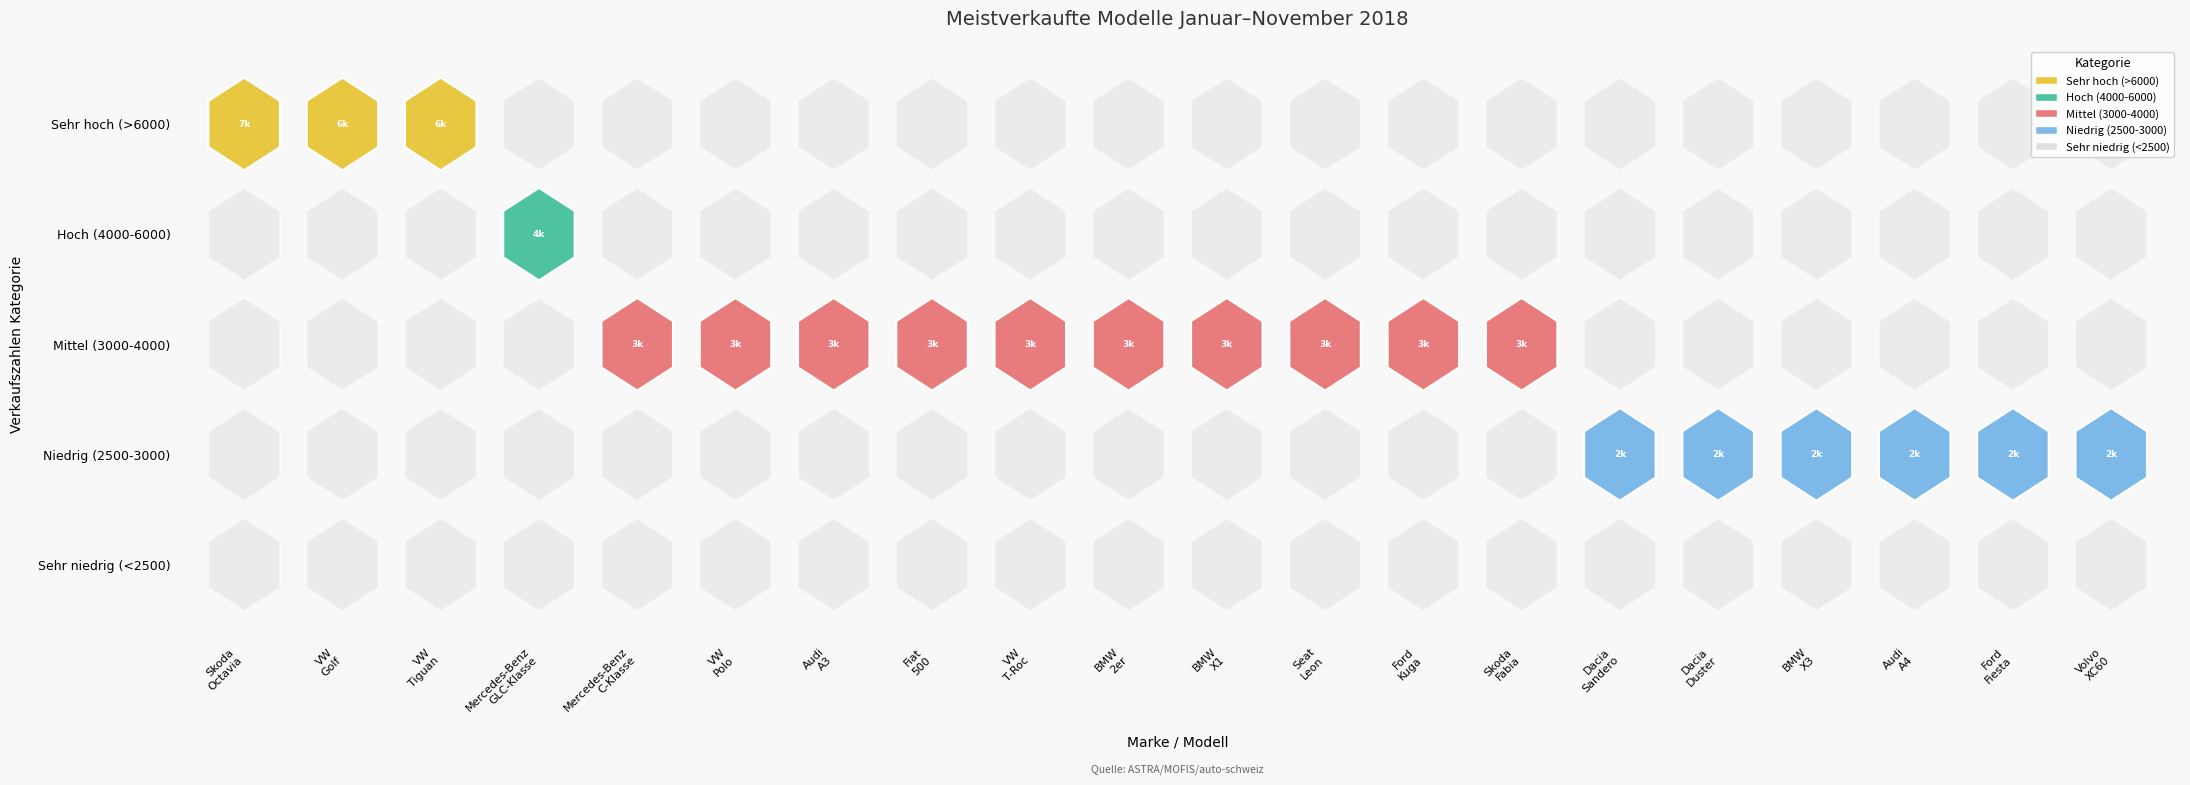

Reading left to right, list all the values displayed in this chart.

values=7710	1=6312	2=6257	3=4502	4=3756	5=3732	6=3601	7=3551	8=3497	9=3255	10=3214	11=3188	12=3181	13=3159	14=2982	15=2886	16=2831	17=2809	18=2769	19=2748